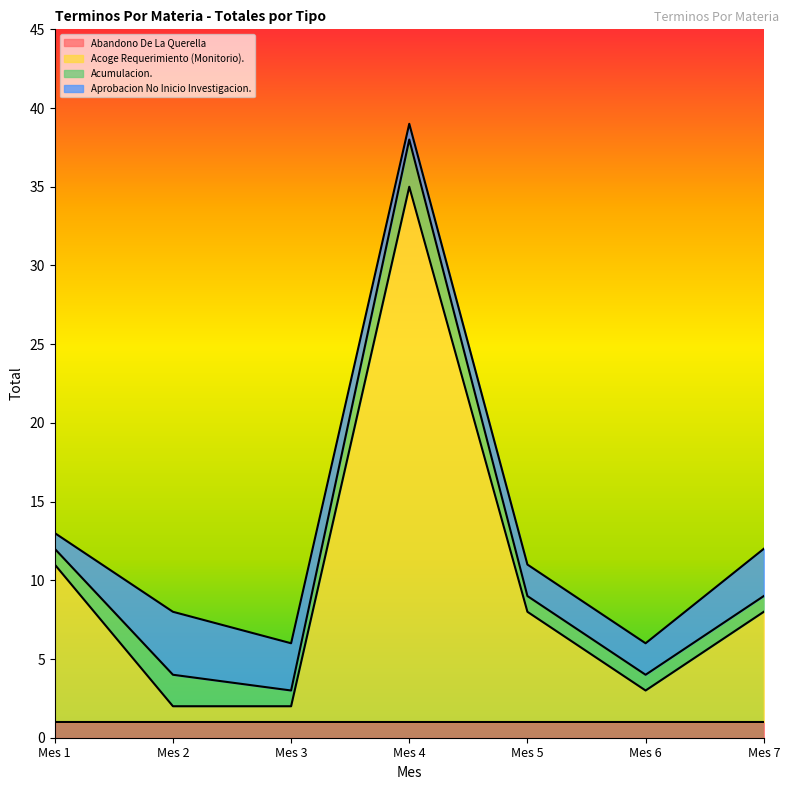

How many lines are shown in the chart?

4